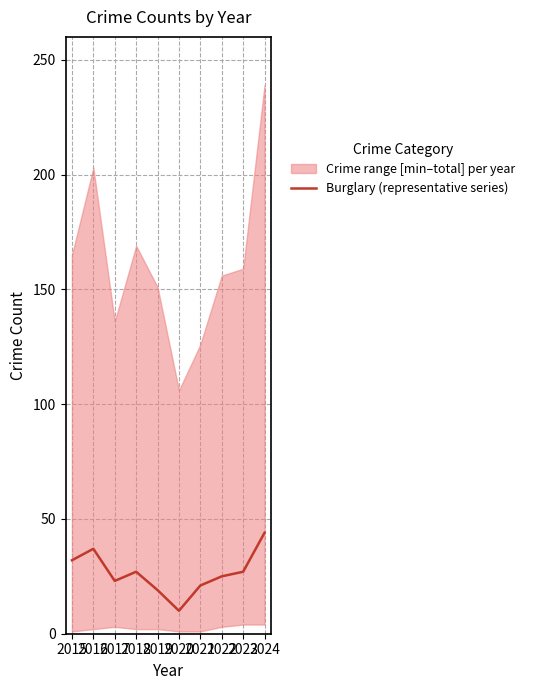

What is the difference between the maximum and minimum values?

34